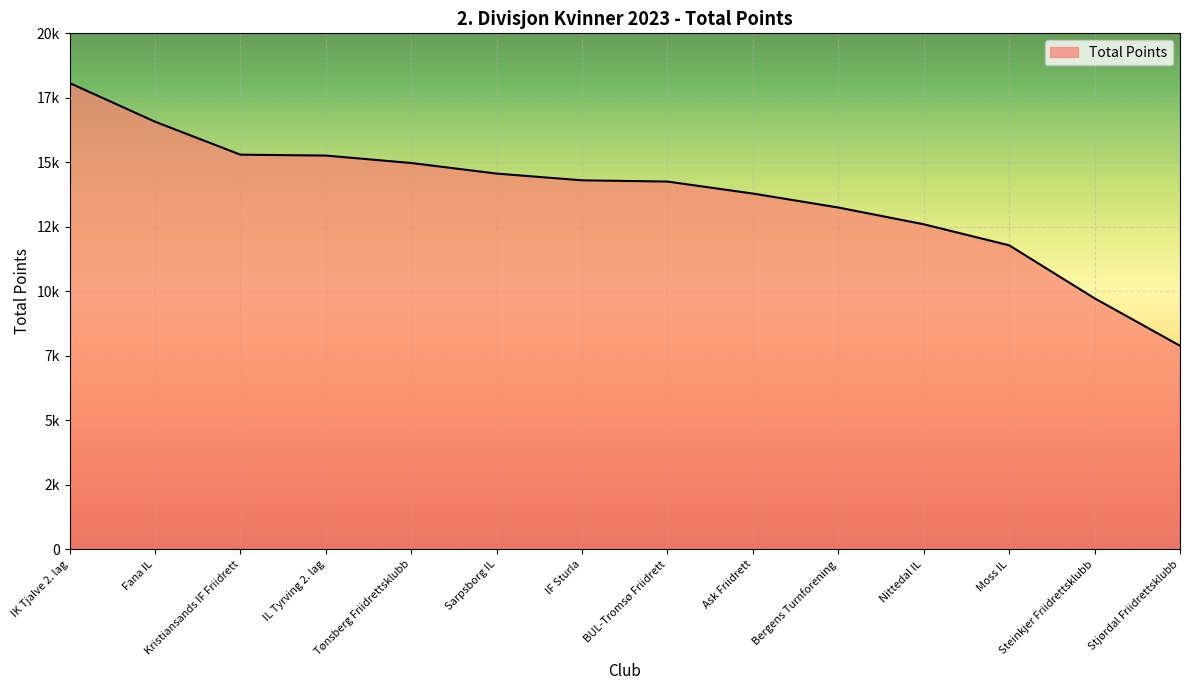

At which label does the data first exceed 14303?

IK Tjalve 2. lag